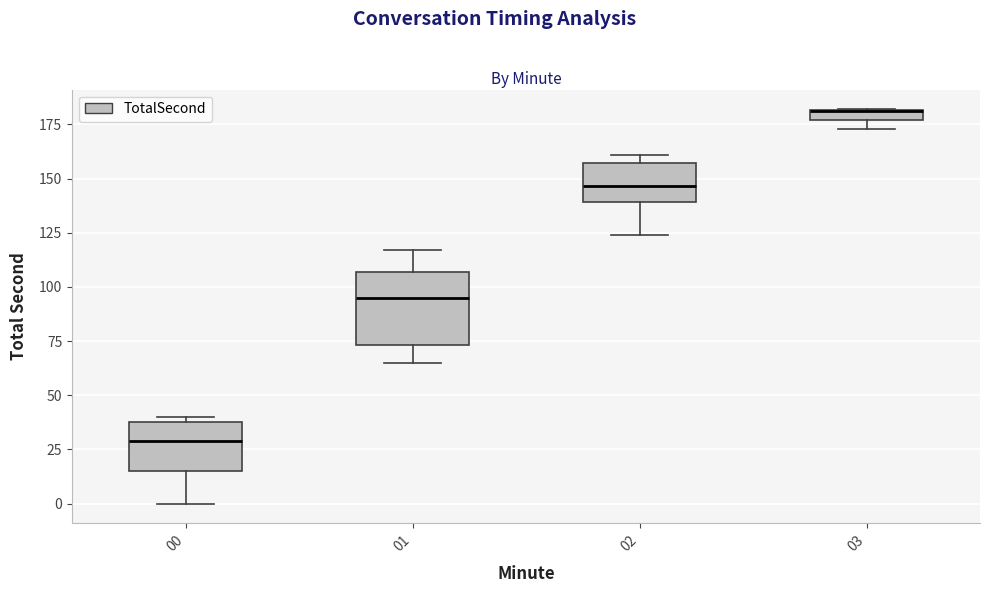

Comparing the boxes themselves (not the whiskers), which one is the tallest?

01